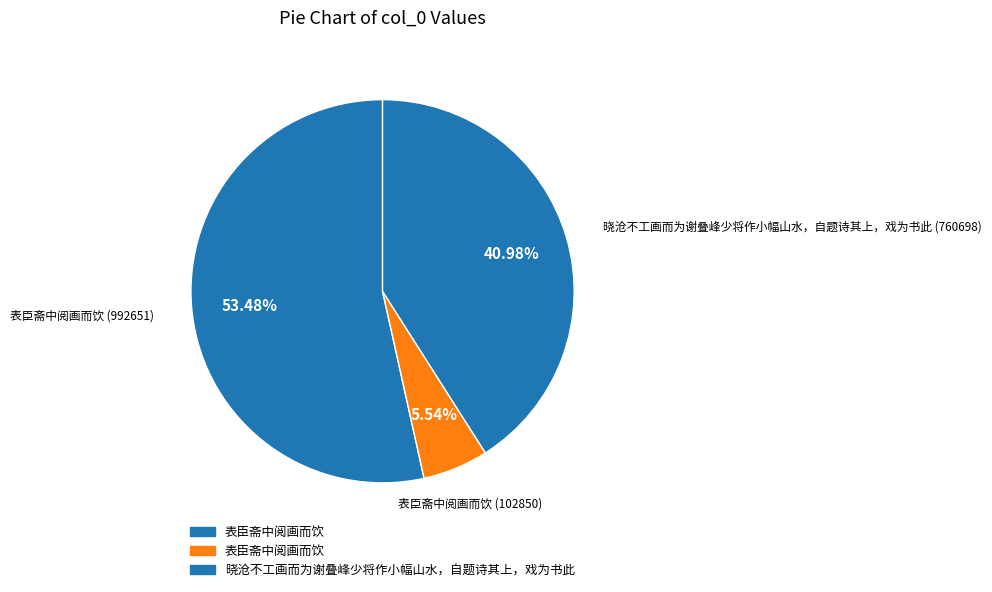

What is the largest slice in the pie chart?

表臣斋中阅画而饮 (992651)